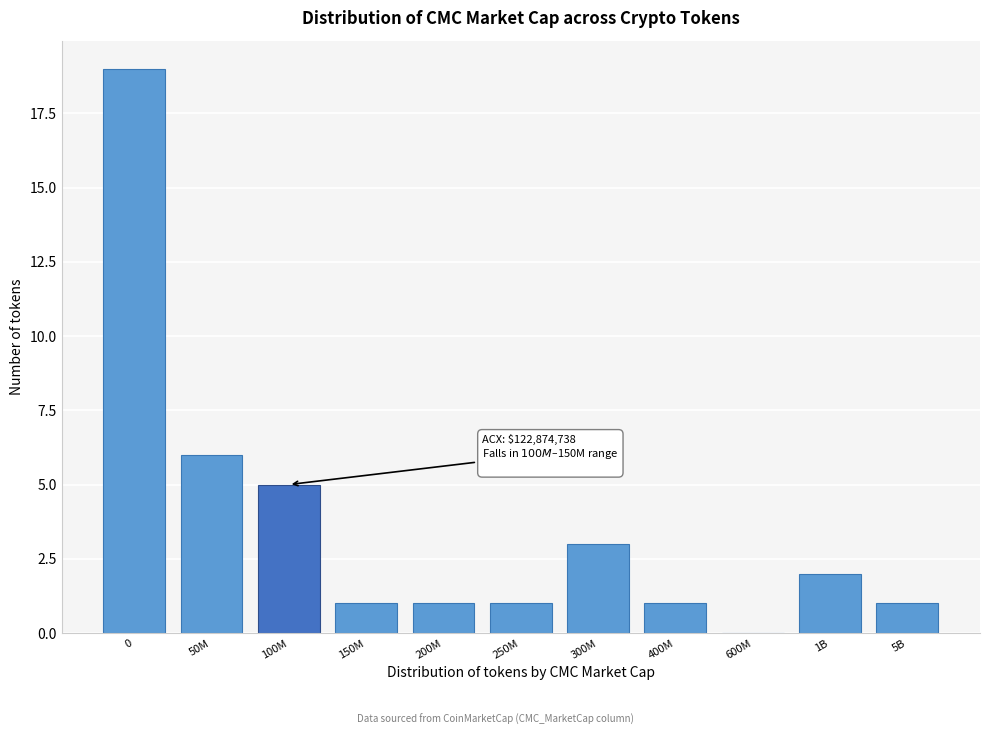

Reading left to right, list all the values displayed in this chart.

0=19	50M=6	100M=5	150M=1	200M=1	250M=1	300M=3	400M=1	600M=0	1B=2	5B=1